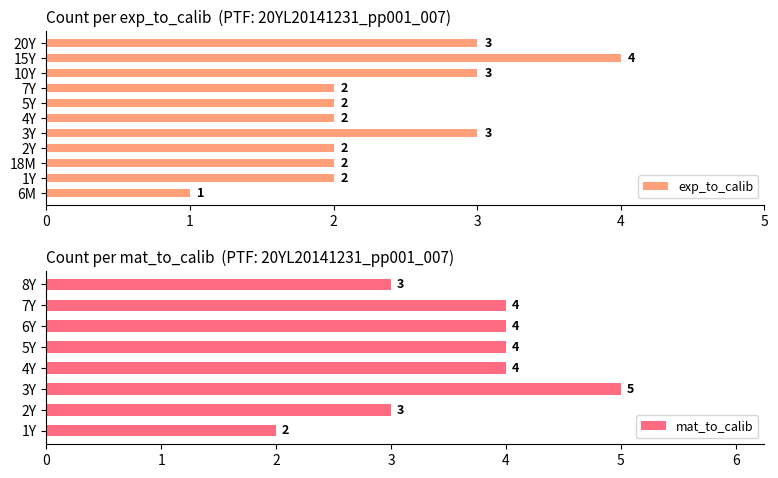

What is the label of the 5th bar from the left?

5Y